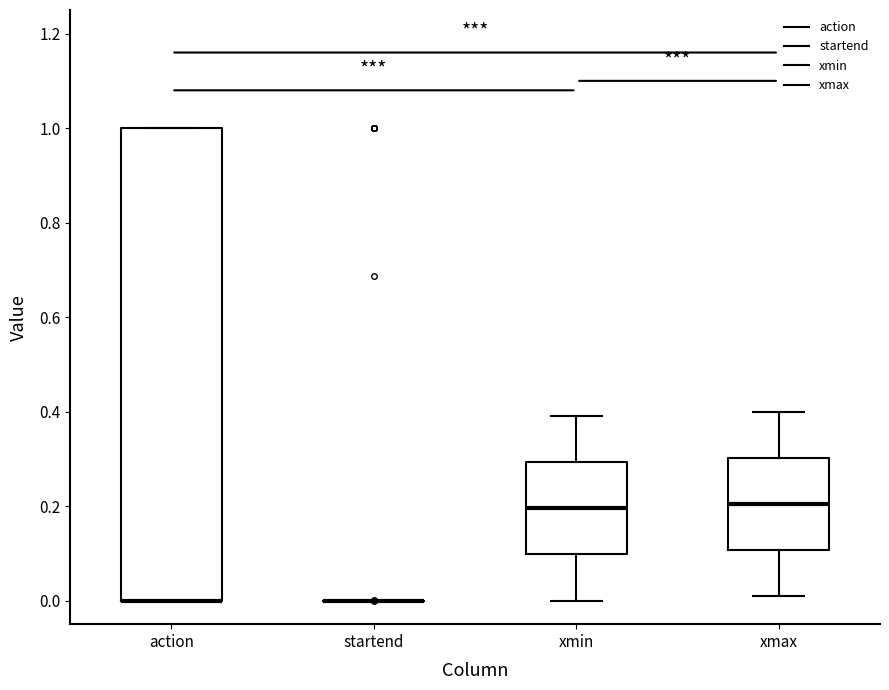

Reading left to right, read every box against the y-axis: the position of its median line, the range the box covers, and the ends of its whiskers. The values are not printed on the chart, so give them approximately, as read against the axis.

action: median 0.00 (drawn on the box's lower edge), box 0.00 to 1.00, whiskers 0.00 to 1.00
startend: box collapsed to a line at 0.00, whiskers 0.00 to 0.00
xmin: median 0.20, box 0.10 to 0.30, whiskers 0.00 to 0.40
xmax: median 0.20, box 0.10 to 0.30, whiskers 0.02 to 0.40